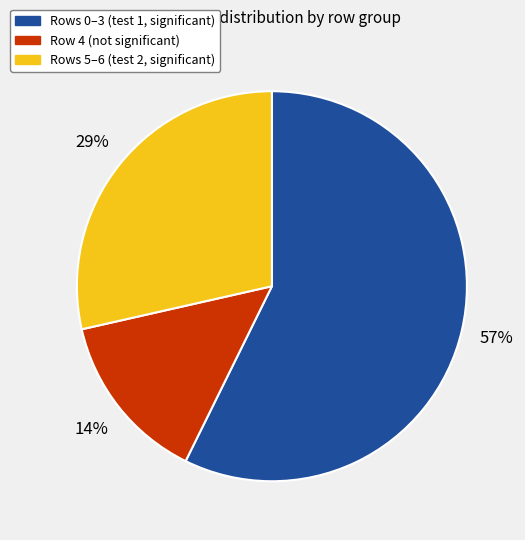

To the nearest percent, what percentage of the pie is Row 4 (not significant)?

14%